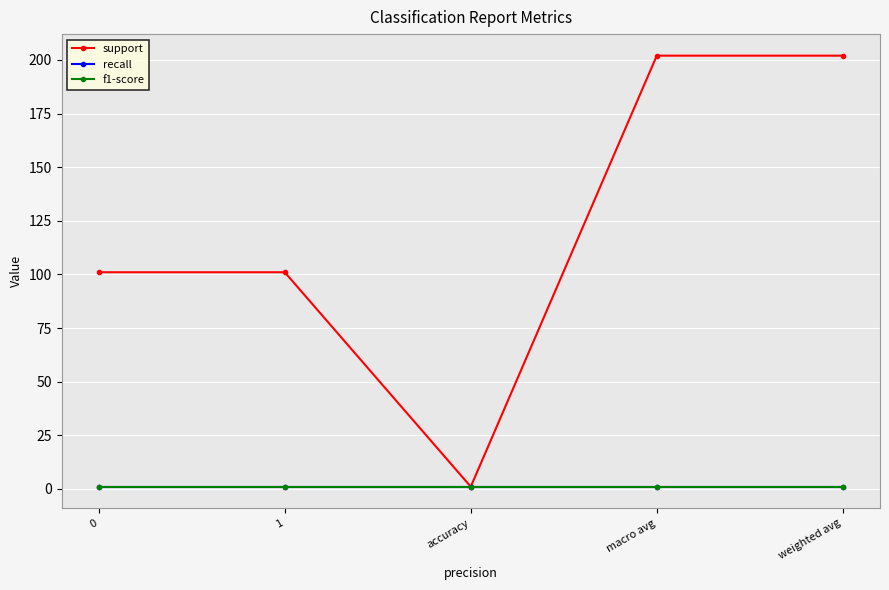

Is the value of f1-score at weighted avg greater than the value of support at macro avg?

No